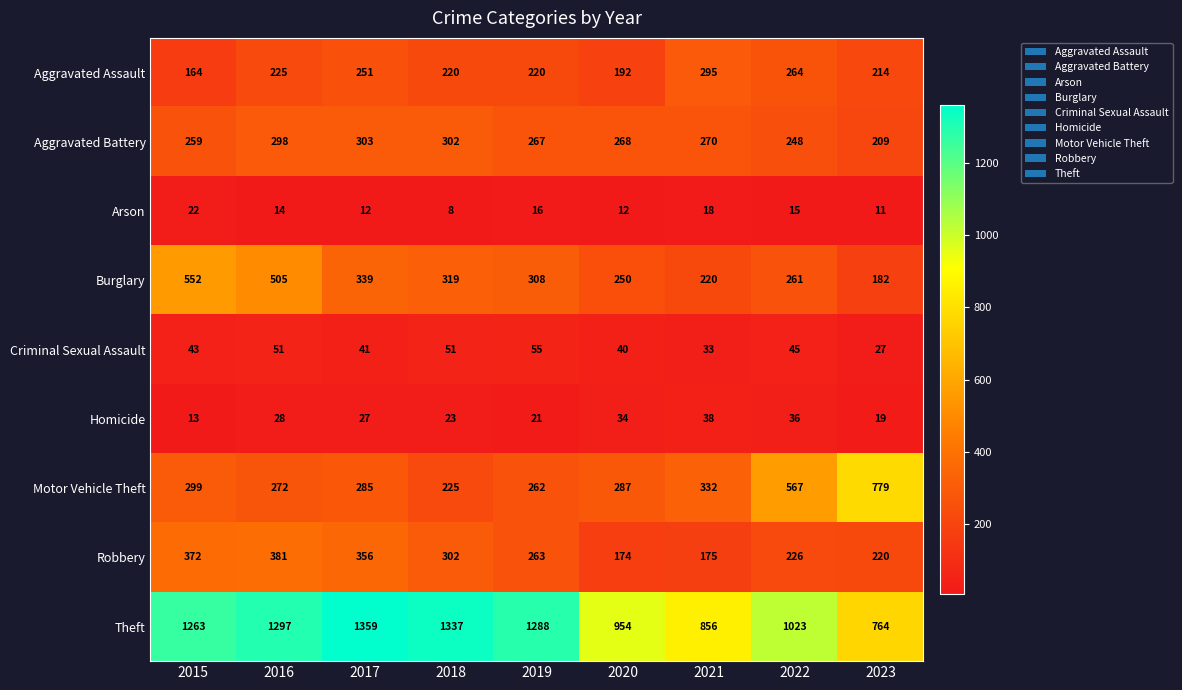

How many data points does each series have?

9